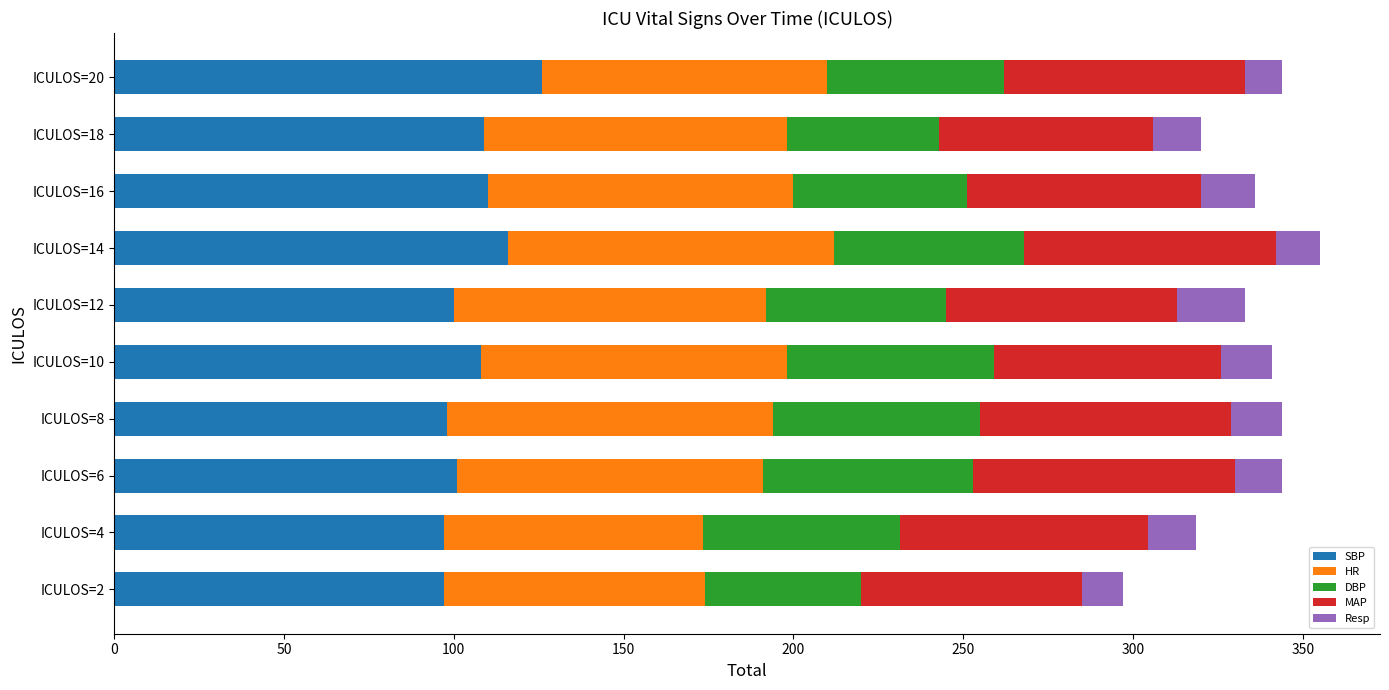

What is the total value across all series at ICULOS=18?

320.0